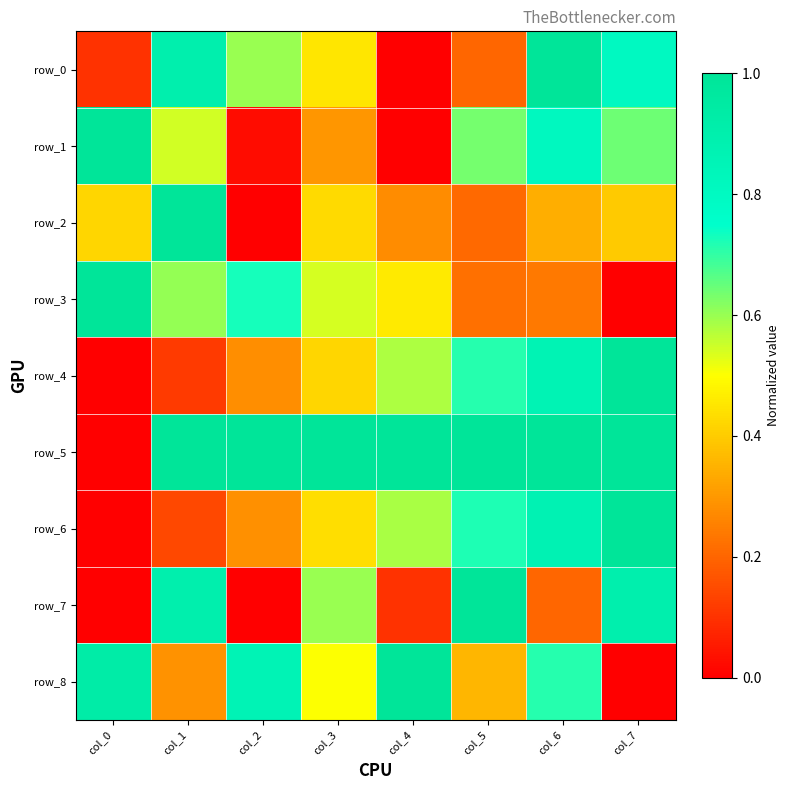

What is the total value across all series at col_7?

5.7